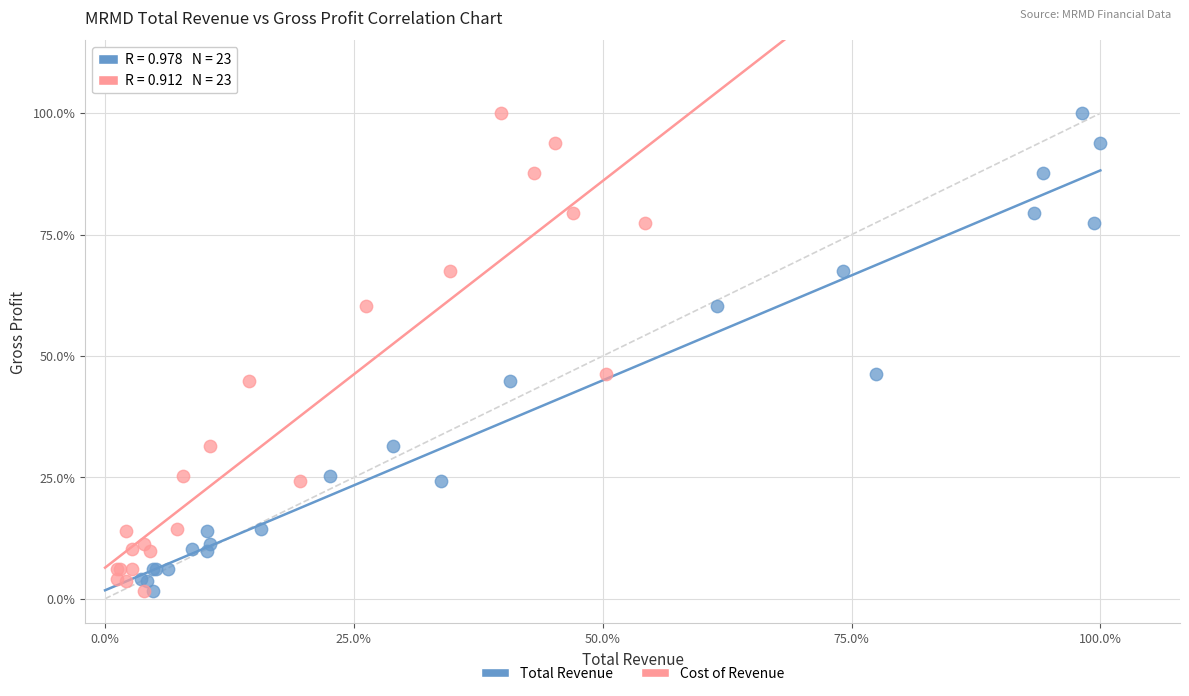

What are all the series names shown in the legend?

Total Revenue, Cost of Revenue